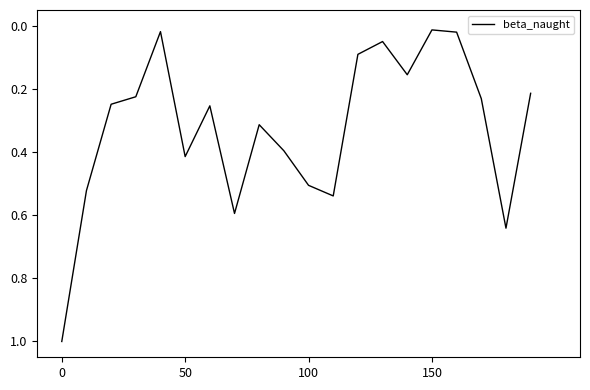

What is the greatest value displayed?

1.0